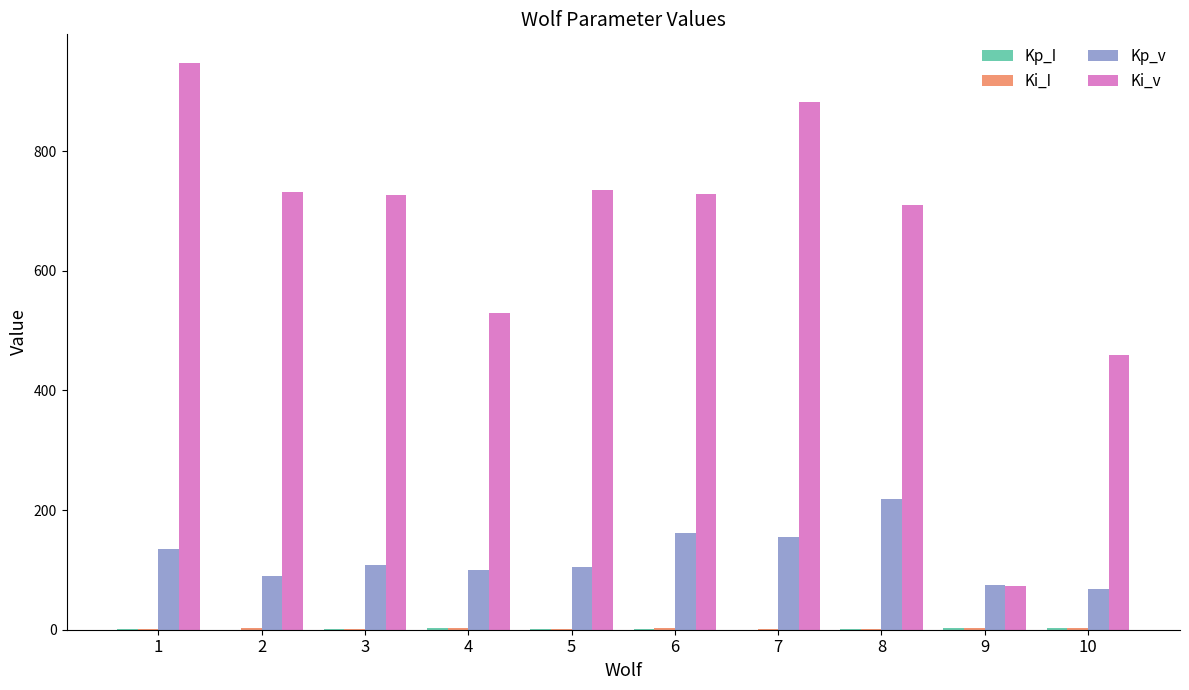

Does the chart contain stacked bars?

No